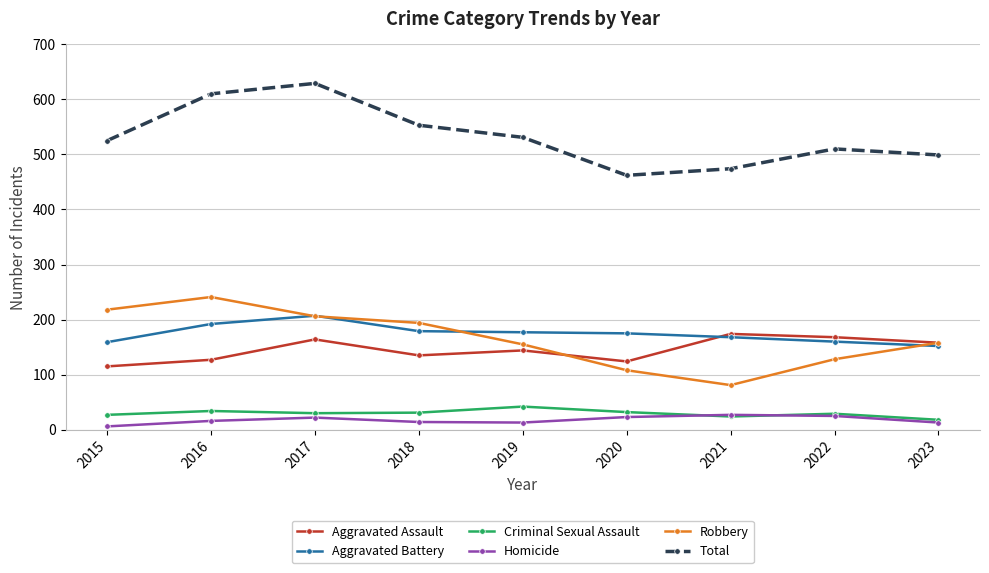

At which label does Aggravated Assault reach its minimum?

2015